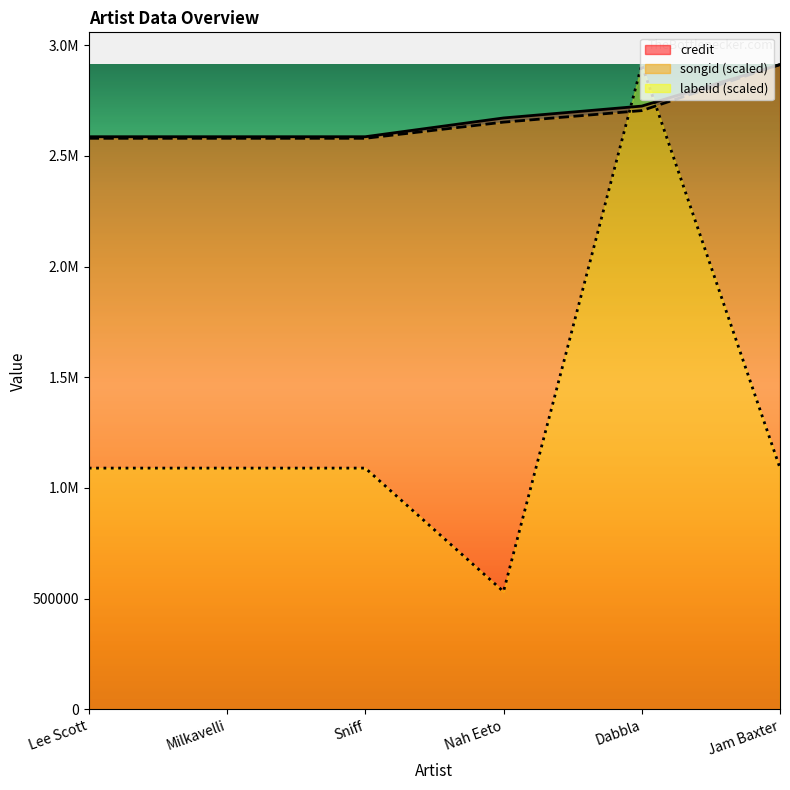

What is the label of the 6th point from the right?

Lee Scott